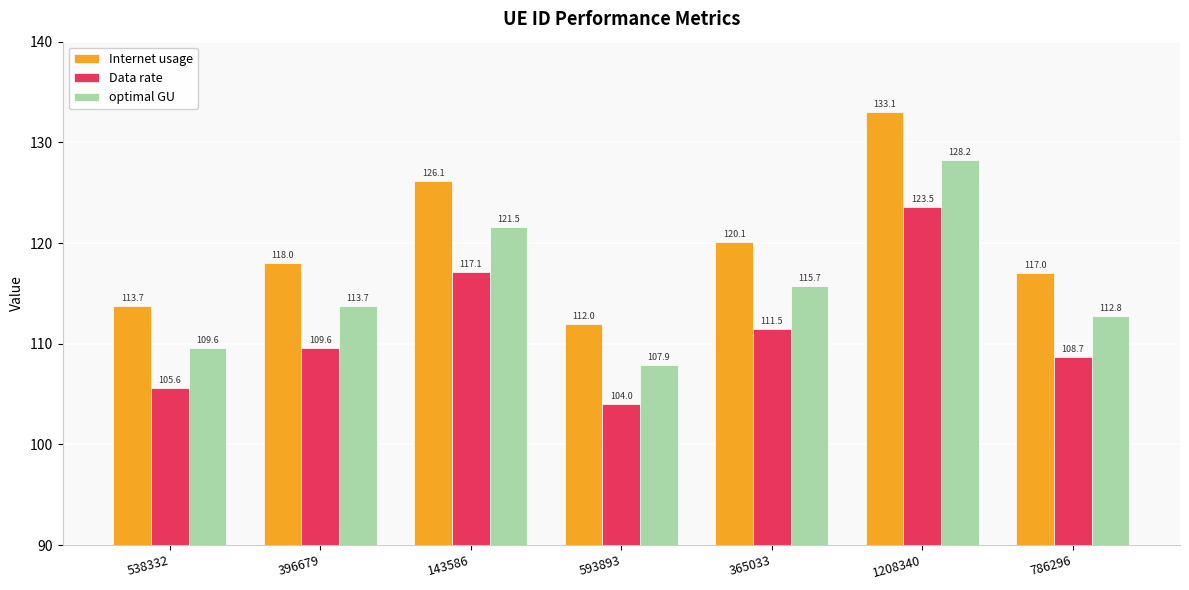

What is the total value across all series at 538332?

329.0